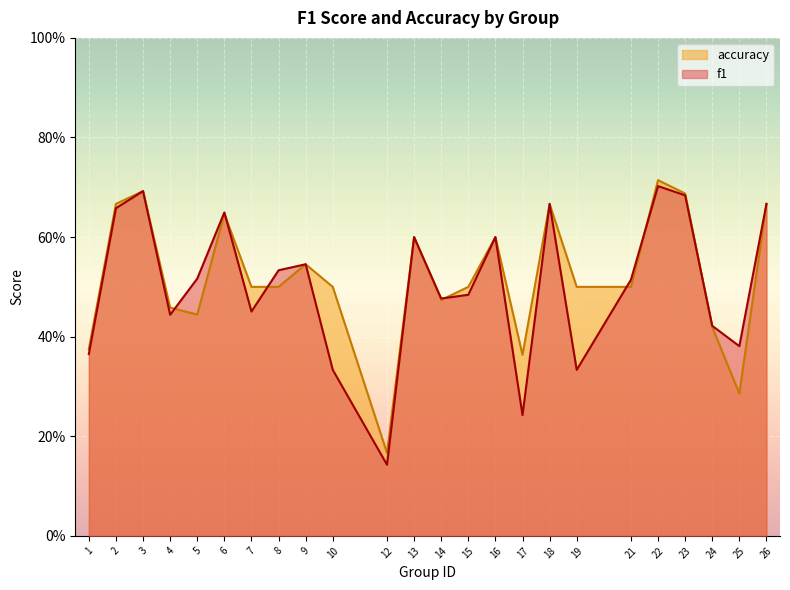

What are all the series names shown in the legend?

accuracy, f1